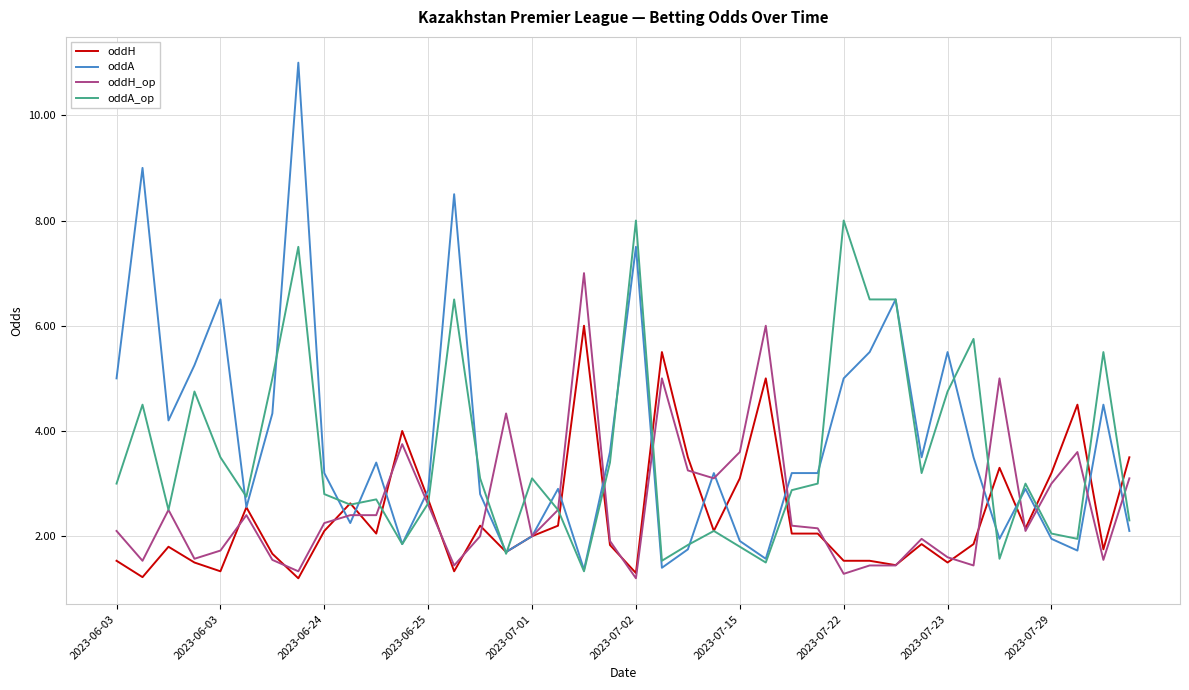

Which series ends up on top after the final intersection of oddH_op and oddA?

oddH_op